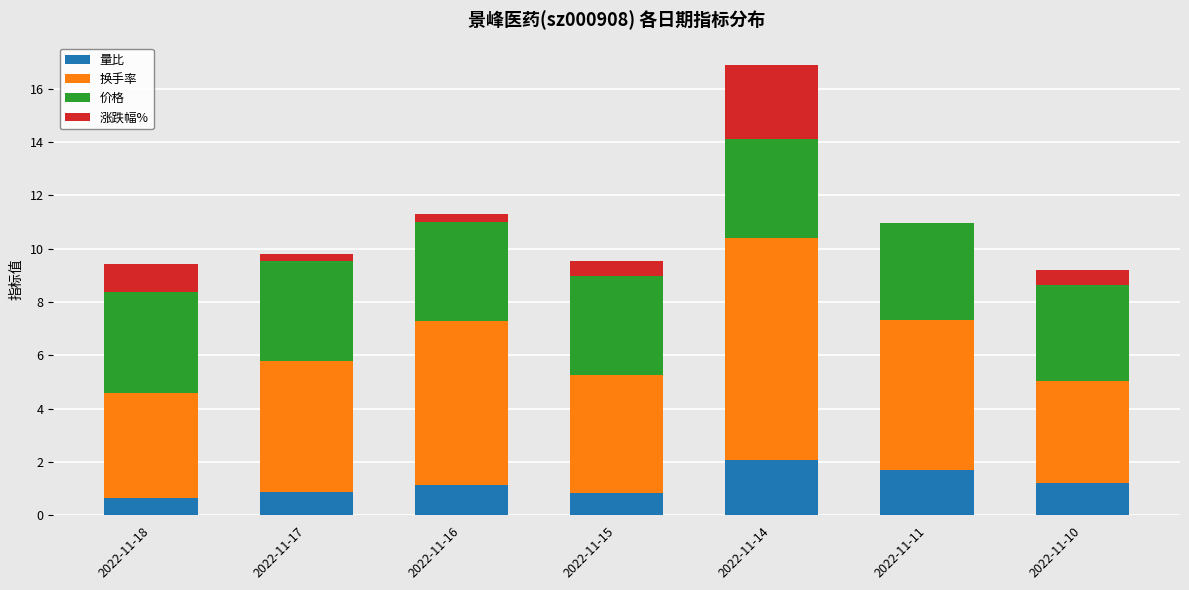

Are the bars grouped side by side (vs. stacked)?

No